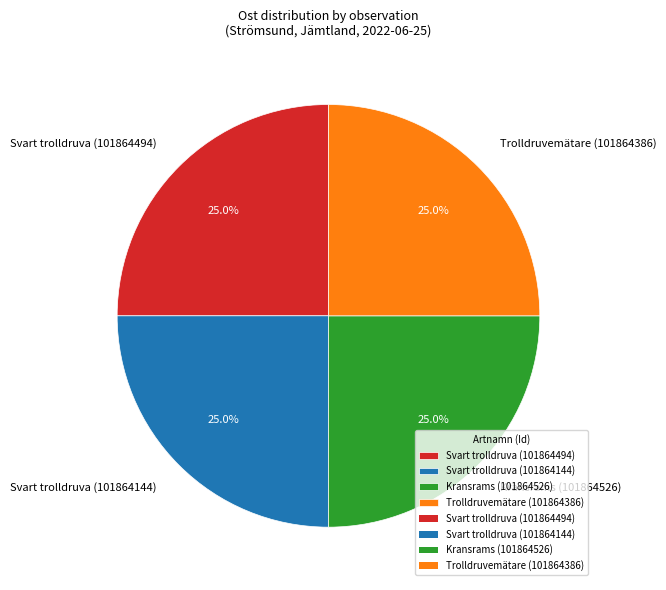

To the nearest percent, what is the combined percentage of Svart trolldruva (101864494) and Kransrams (101864526)?

50%